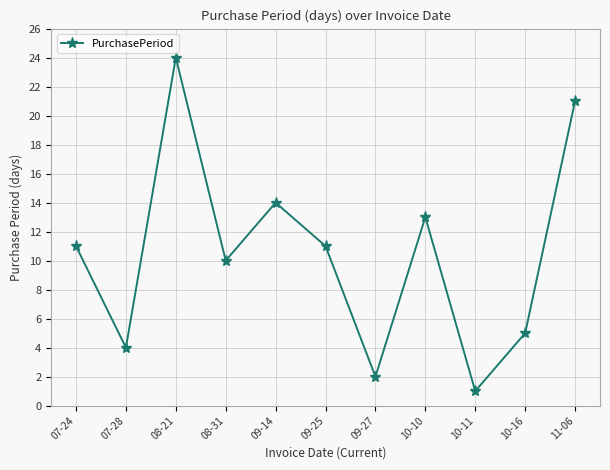

Reading left to right, list all the values displayed in this chart.

07-24=11	07-28=4	08-21=24	08-31=10	09-14=14	09-25=11	09-27=2	10-10=13	10-11=1	10-16=5	11-06=21